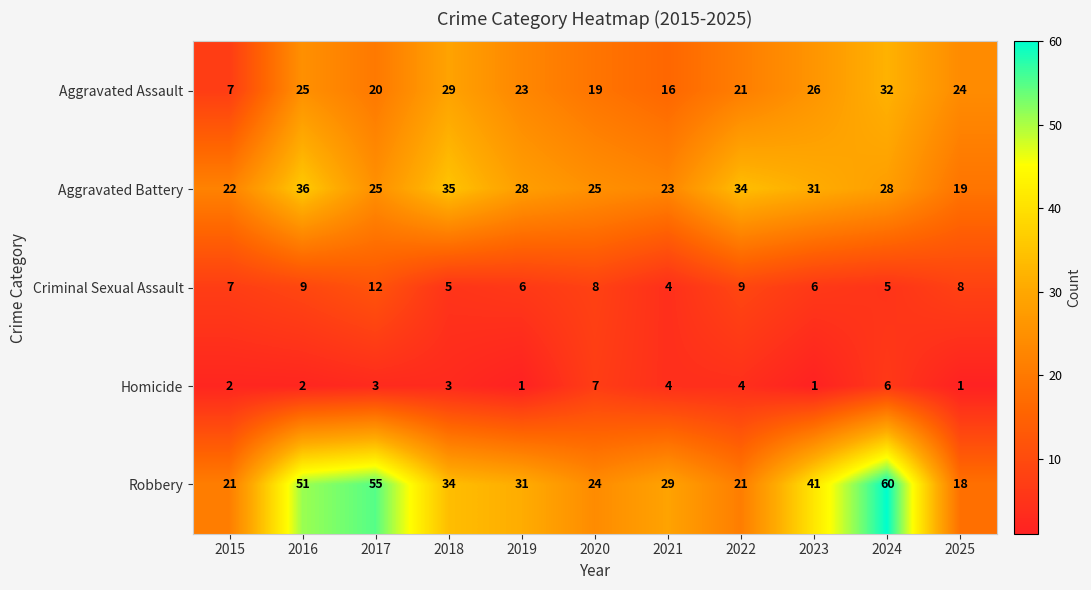

At which category is the sum across all series the highest?

2024